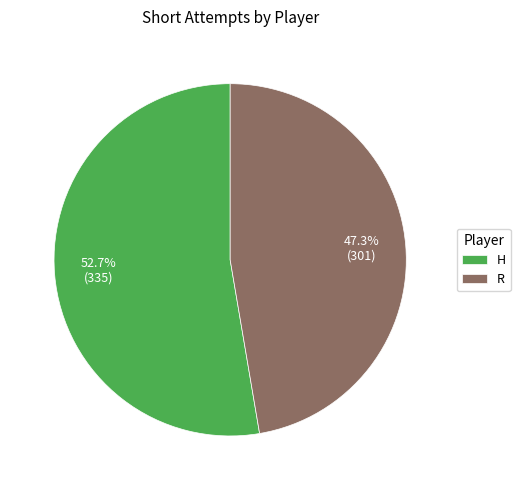

To the nearest percent, what is the combined percentage of R and H?

100%